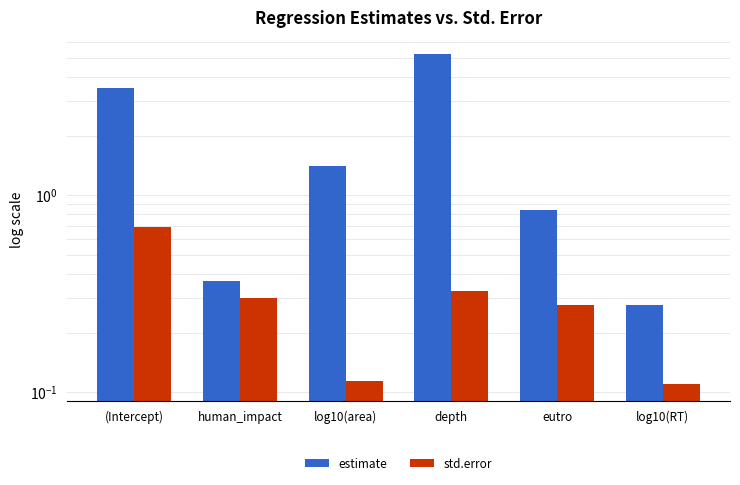

How many groups of bars are there?

6